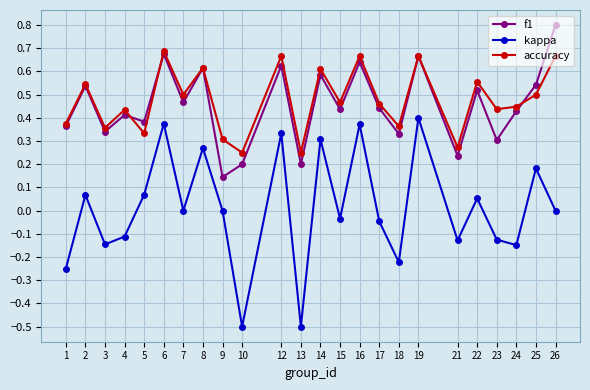

At how many categories does at least one series exceed 0?

24